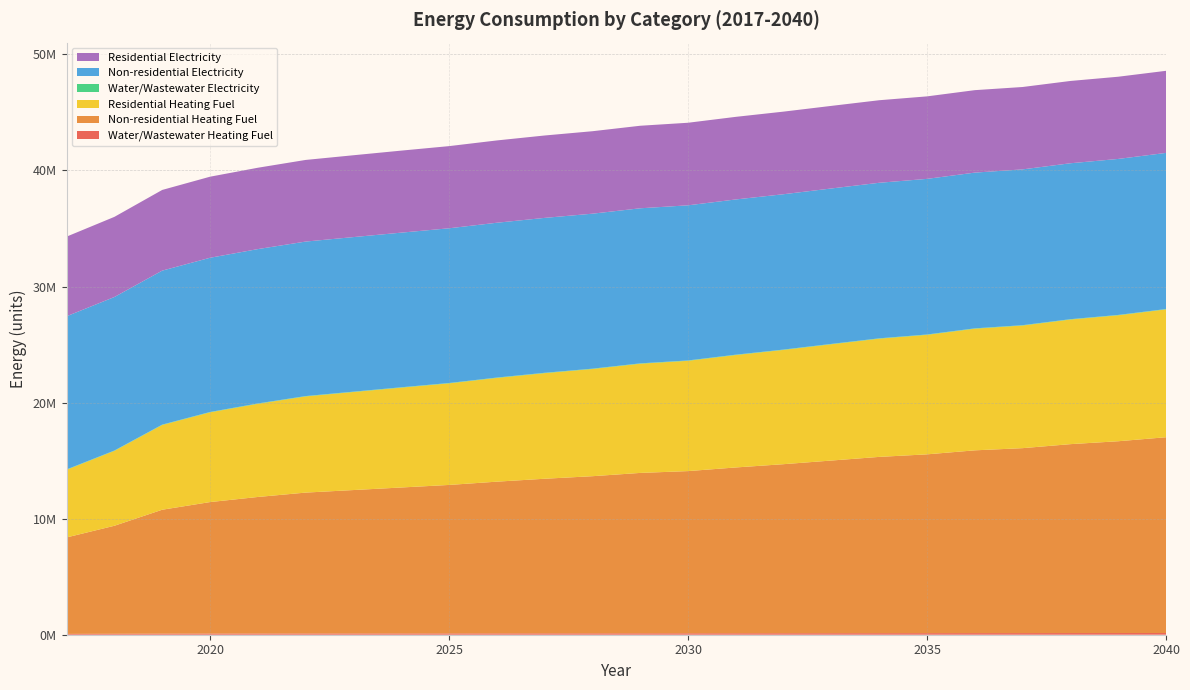

Reading right to left, what are all the values shown in this chart?

Water/Wastewater Heating Fuel: 148352.9	145587.9	143611.5	140784.1	139306.9	136418.3	134618.7	131976.9	129299.4	126882.8	124150.6	122763.1	120252.9	118283.7	116011.7	113435.5	111381.6	109294.7	107184.2	103681.4	99609.6	93610.9	81359.4	72408.8
Non-residential Heating Fuel: 16865949.5	16523735.2	16274852.0	15932637.7	15745975.3	15403761.0	15185988.3	14874884.3	14563780.4	14283786.9	13972682.9	13817131.0	13537137.4	13319364.7	13070481.6	12790488.0	12572715.3	12354942.5	12137169.8	11763845.1	11328299.6	10674981.3	9306124.0	8310591.5
Residential Heating Fuel: 11014404.3	10850702.1	10735717.5	10564015.9	10479032.9	10294773.8	10184582.7	10017570.4	9844833.8	9685468.1	9502145.6	9408044.0	9234008.0	9097745.3	8938312.5	8751568.3	8602919.7	8446216.1	8286082.1	8026066.4	7731272.8	7303013.8	6453710.1	5828933.6
Water/Wastewater Electricity: 30130.4	30158.7	30187.9	30206.6	30231.7	30239.8	30254.3	30260.2	30258.8	30256.6	30243.3	30231.5	30207.0	30183.4	30150.5	30107.4	30059.4	30001.2	29934.9	29850.2	29751.1	29626.6	29445.4	29278.8
Non-residential Electricity: 13451248.2	13441066.4	13433661.5	13423479.7	13417926.0	13407744.2	13401264.9	13392008.7	13382752.5	13374421.9	13365165.8	13360537.7	13352207.1	13345727.8	13338322.8	13329992.3	13323513.0	13317033.6	13310554.3	13299446.9	13286488.2	13267050.3	13226323.1	13196703.3
Residential Electricity: 7072219.5	7081263.3	7089695.5	7096646.2	7103975.9	7106791.7	7111559.8	7114844.8	7116070.6	7115733.9	7112854.4	7110391.3	7103914.8	7098425.4	7090404.8	7077817.5	7066222.3	7050559.6	7032872.0	7008687.8	6983561.1	6951013.3	6903365.0	6859634.7